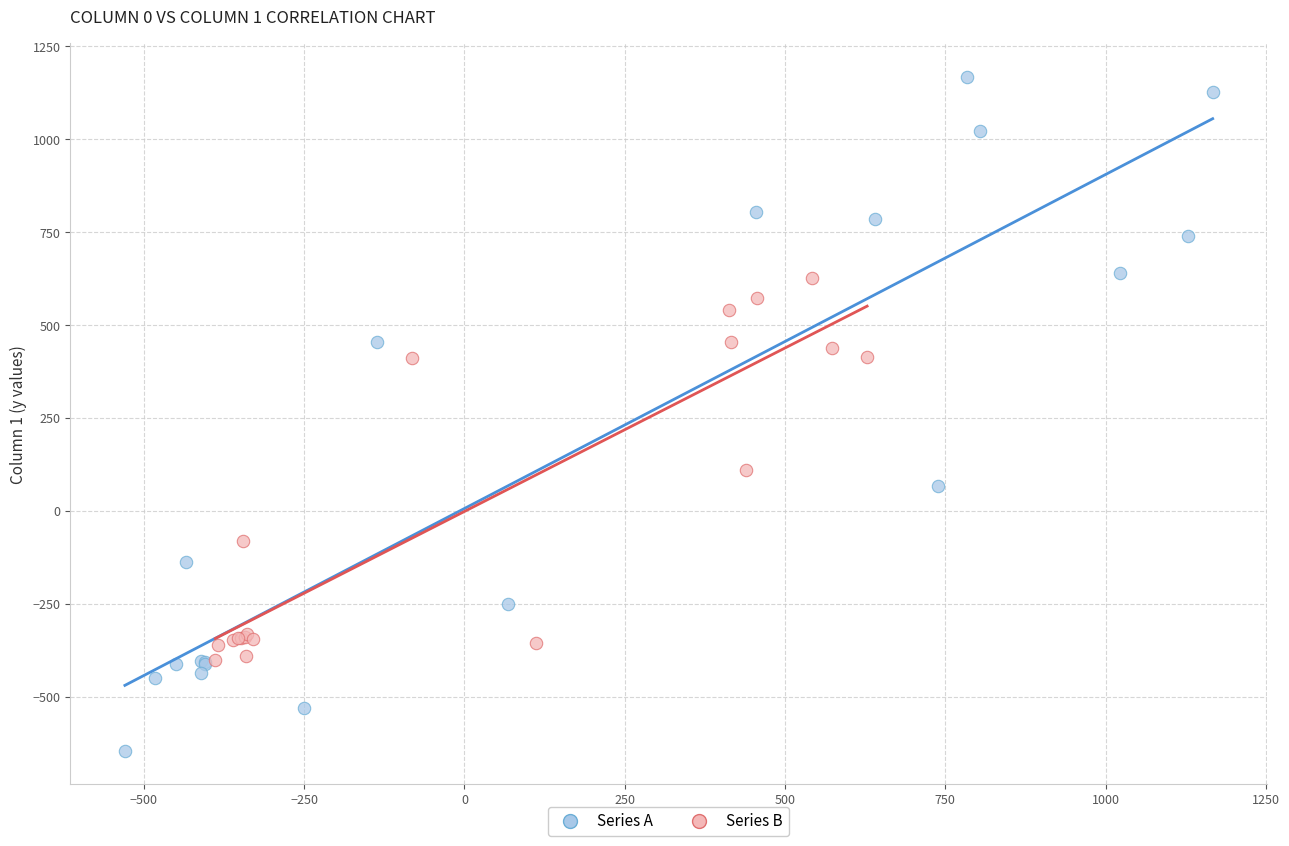

Which series reaches the minimum Y coordinate?

Series A